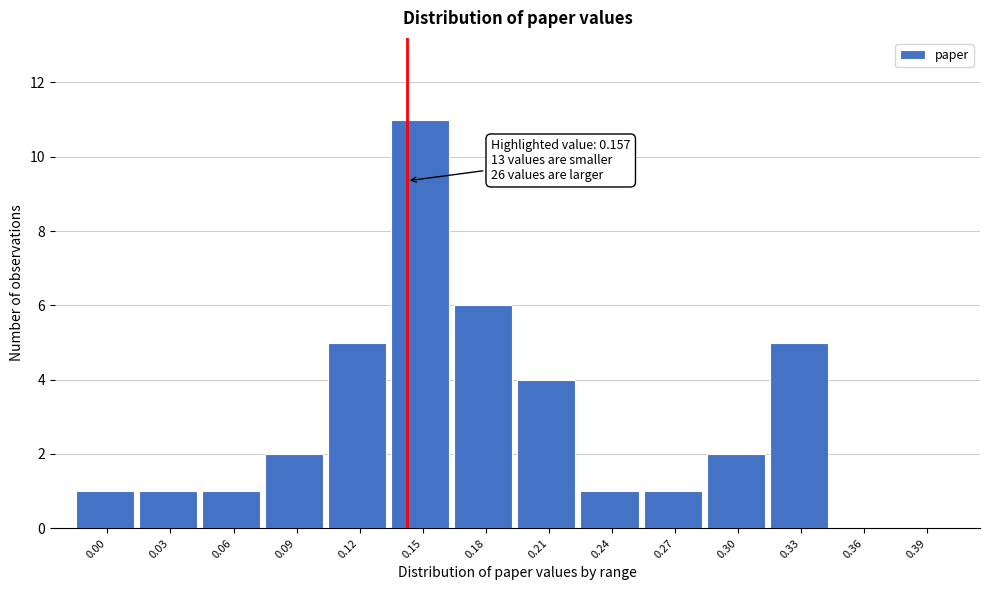

Reading right to left, list all the values displayed in this chart.

0.39=0	0.36=0	0.33=5	0.30=2	0.27=1	0.24=1	0.21=4	0.18=6	0.15=11	0.12=5	0.09=2	0.06=1	0.03=1	0.00=1